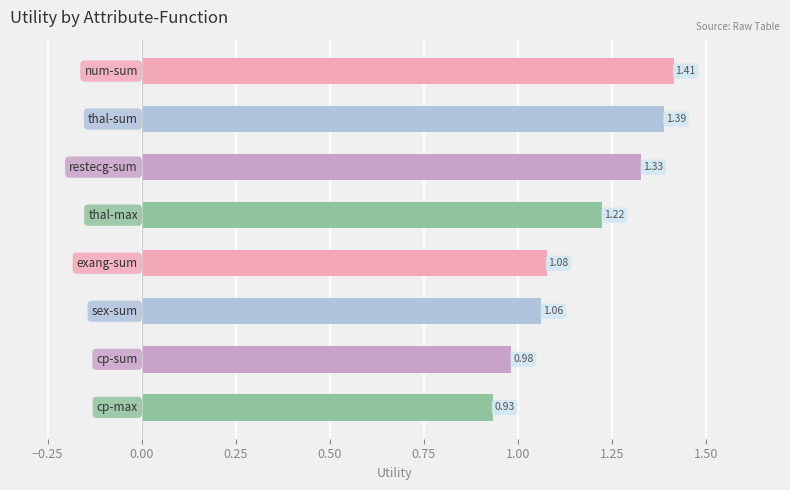

What is the sum of all values?

9.4